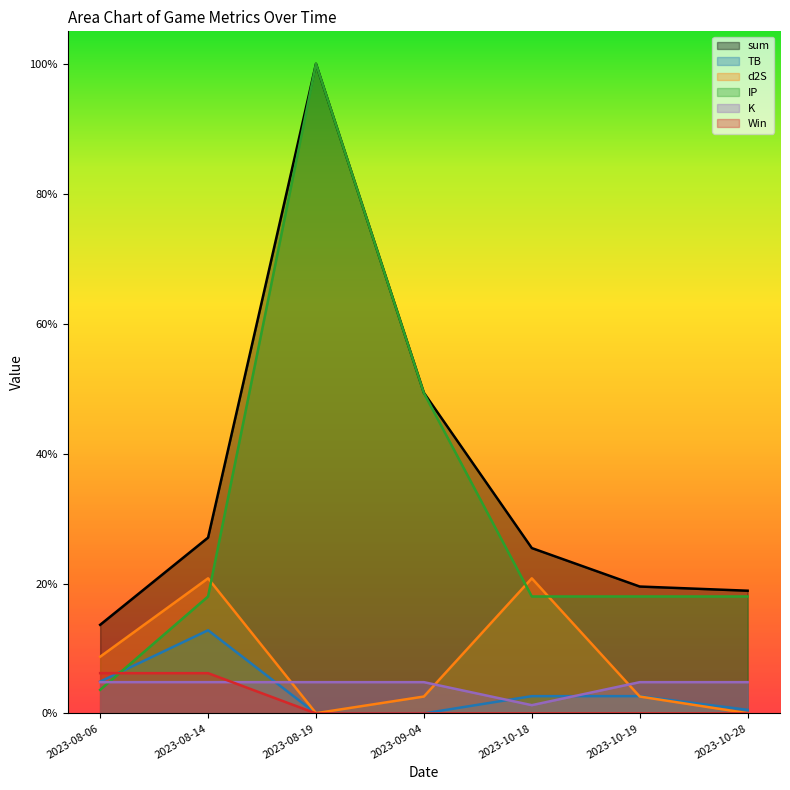

What are all the series names shown in the legend?

sum, TB, d2S, IP, K, Win